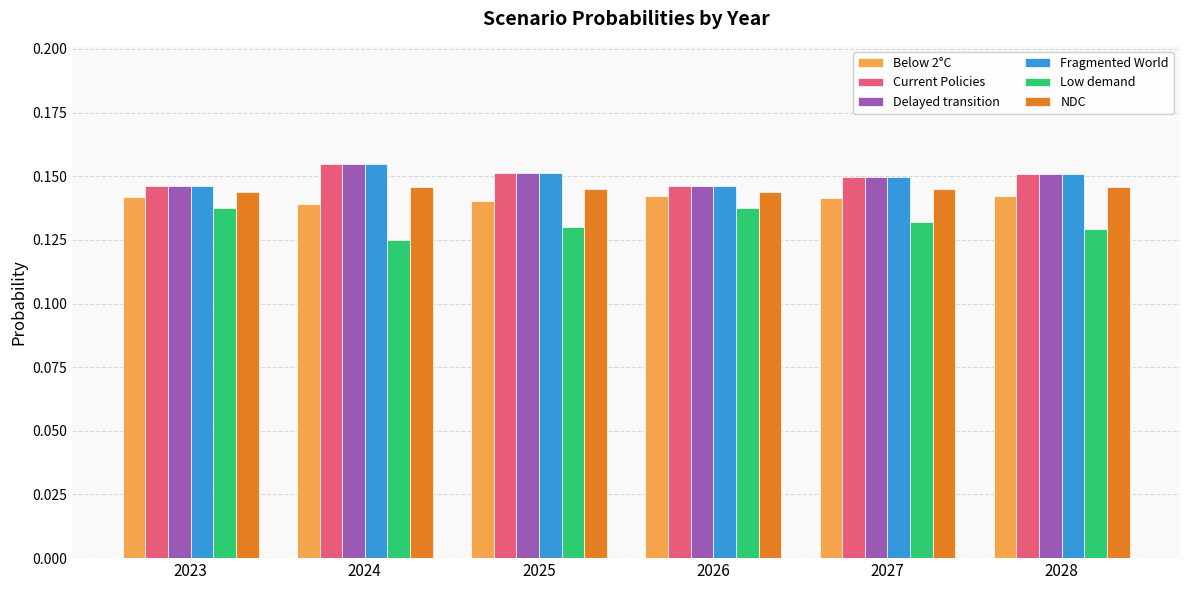

Where is Low demand nearest to the value 0?

2024